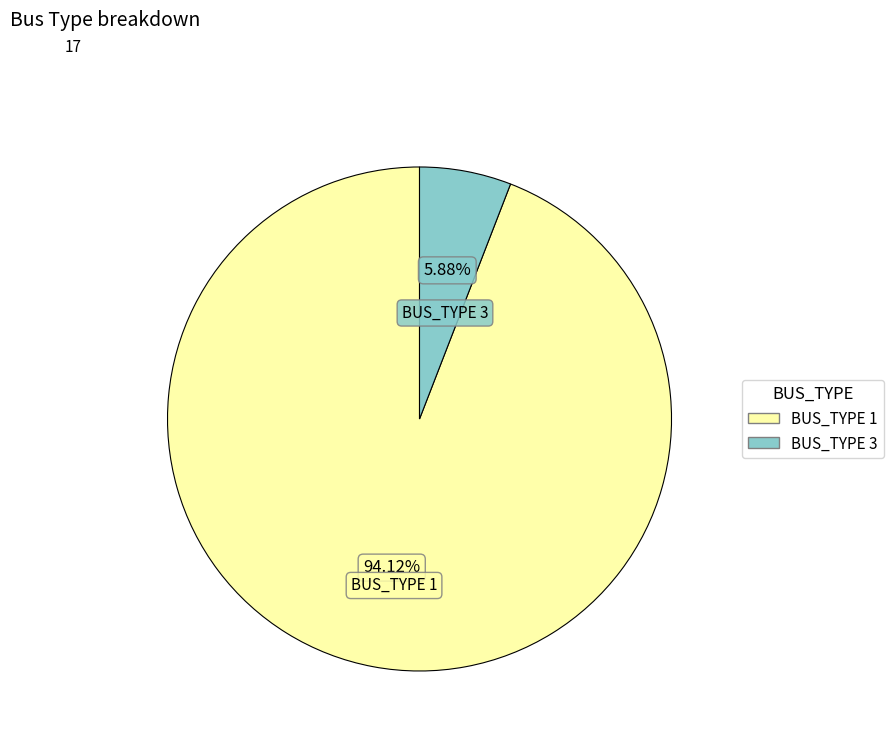

How many segments does this pie chart have?

2